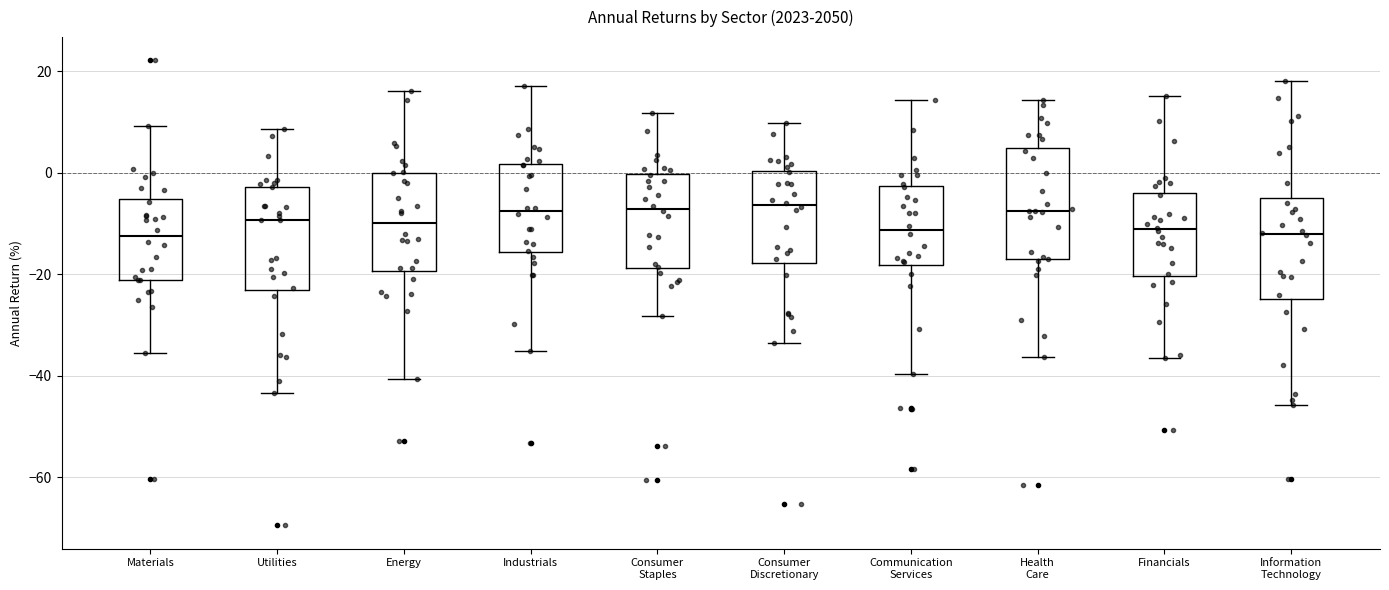

Reading left to right, read every box against the y-axis: the position of its median line, the range the box covers, and the ends of its whiskers. The values are not printed on the chart, so give them approximately, as read against the axis.

Materials: median -12, box -22 to -6, whiskers -36 to 10
Utilities: median -10, box -24 to -2, whiskers -44 to 8
Energy: median -10, box -20 to 0, whiskers -40 to 16
Industrials: median -8, box -16 to 2, whiskers -36 to 18
Consumer Staples: median -8, box -18 to 0, whiskers -28 to 12
Consumer Discretionary: median -6, box -18 to 0, whiskers -34 to 10
Communication Services: median -12, box -18 to -2, whiskers -40 to 14
Health Care: median -8, box -18 to 4, whiskers -36 to 14
Financials: median -12, box -20 to -4, whiskers -36 to 16
Information Technology: median -12, box -24 to -4, whiskers -46 to 18